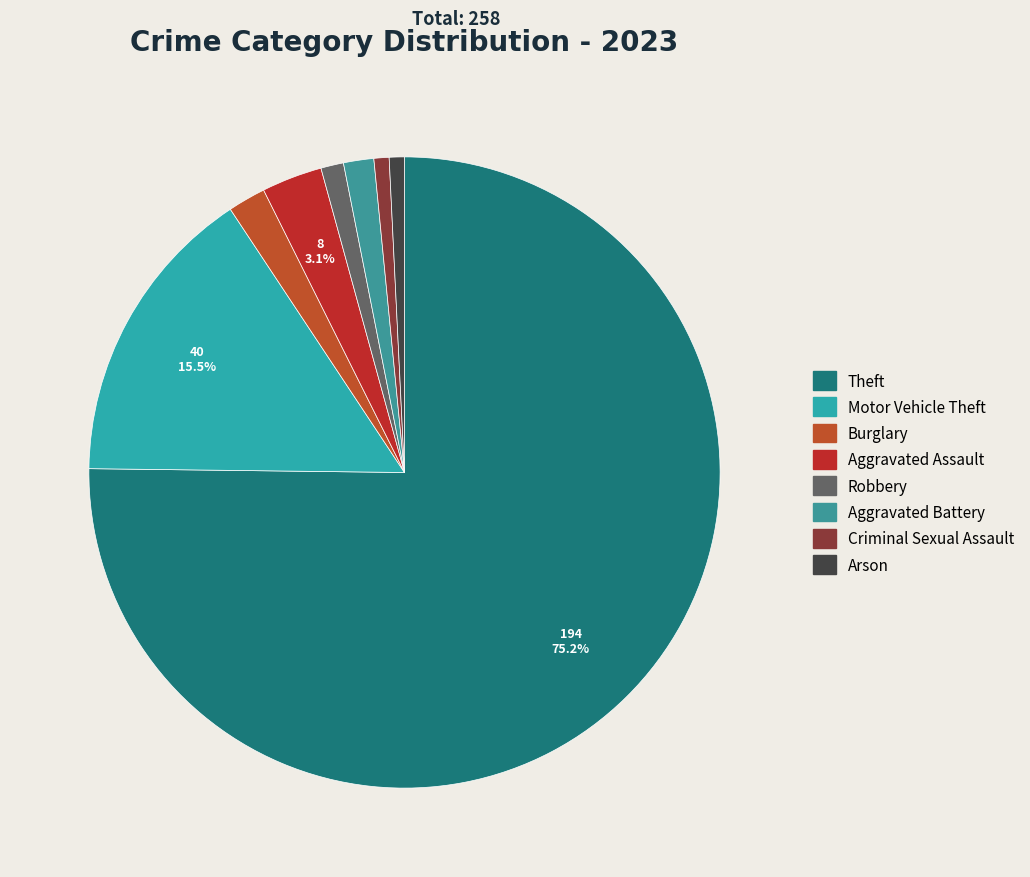

Is it true that Motor Vehicle Theft is 16% of the pie?

True